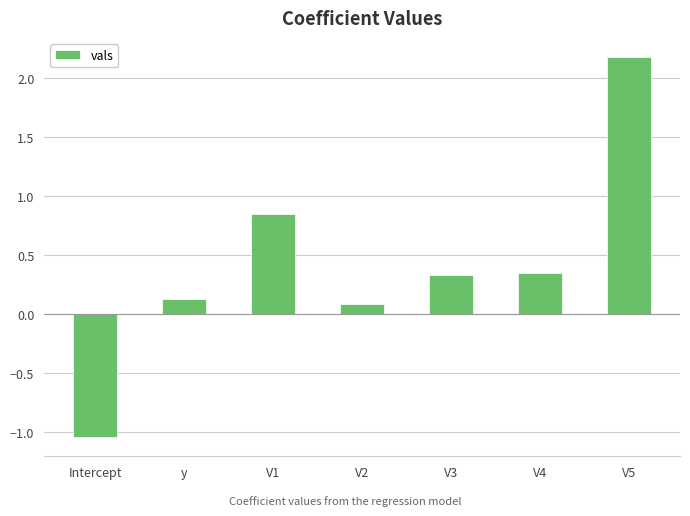

Where is the data nearest to the value 0?

V2